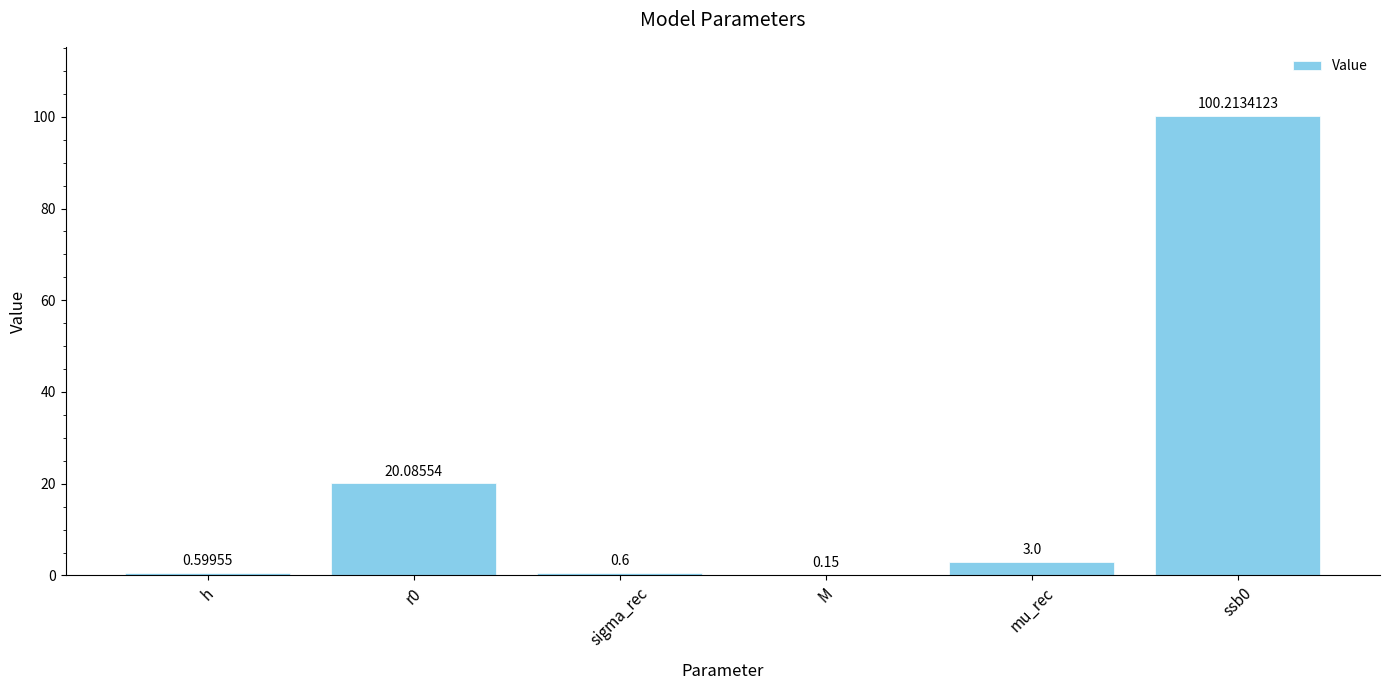

What is the change in value from M to ssb0?

+100.1